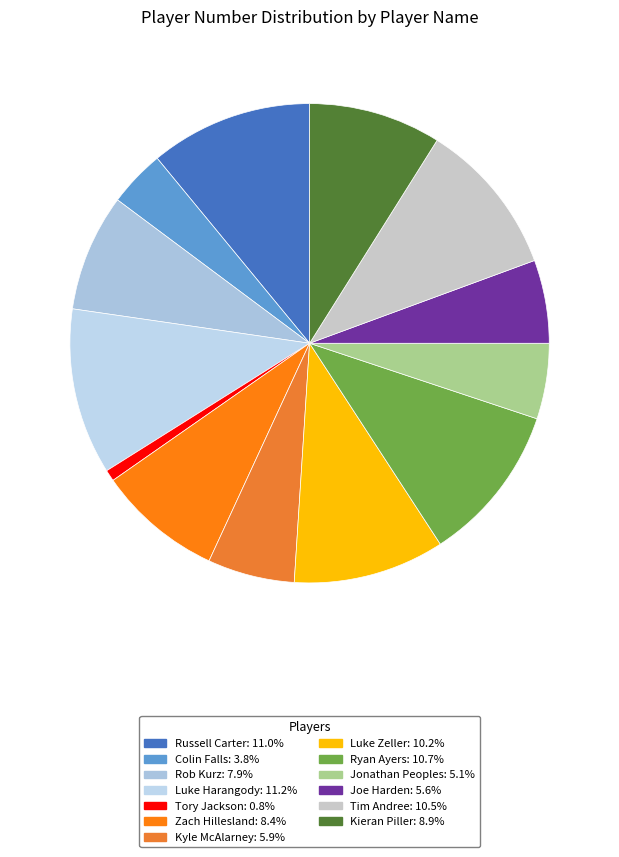

What is the largest slice in the pie chart?

Luke Harangody